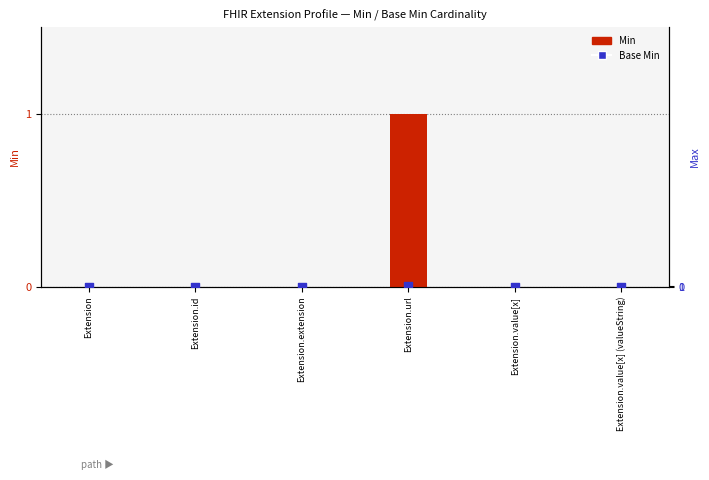

Which series has the largest total across all categories?

Min